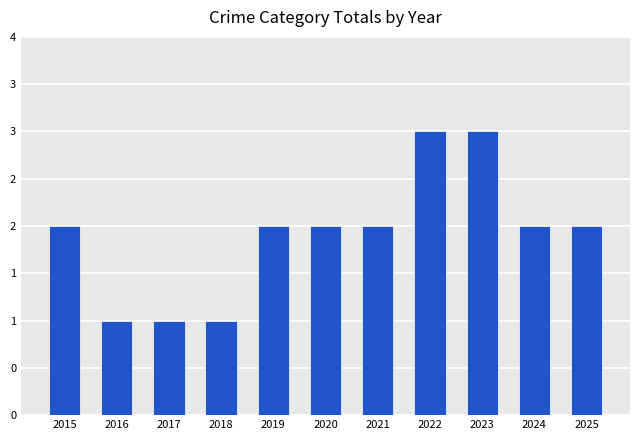

At which label is the value closest to 2?

2015